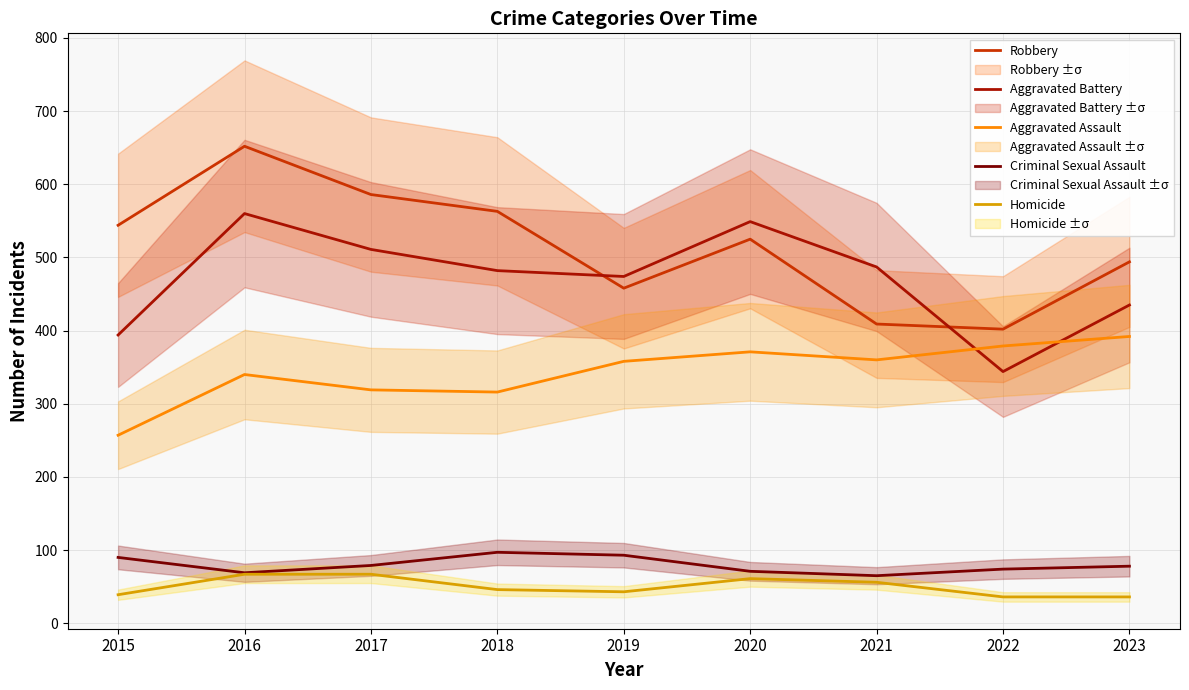

What is the minimum value for Homicide?

36